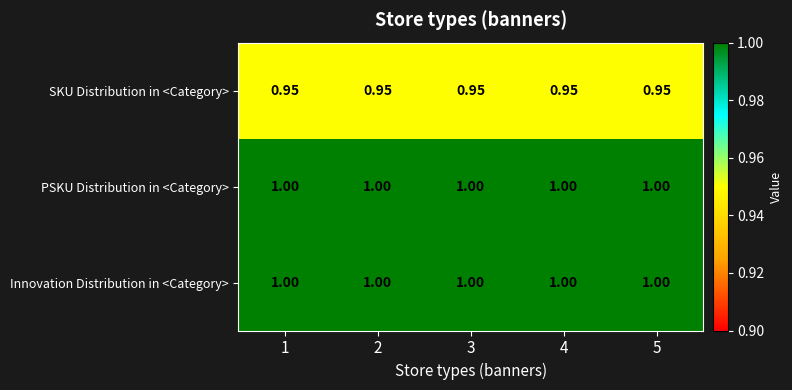

Is the value of SKU Distribution in <Category> at 5 greater than the value of Innovation Distribution in <Category> at 3?

No